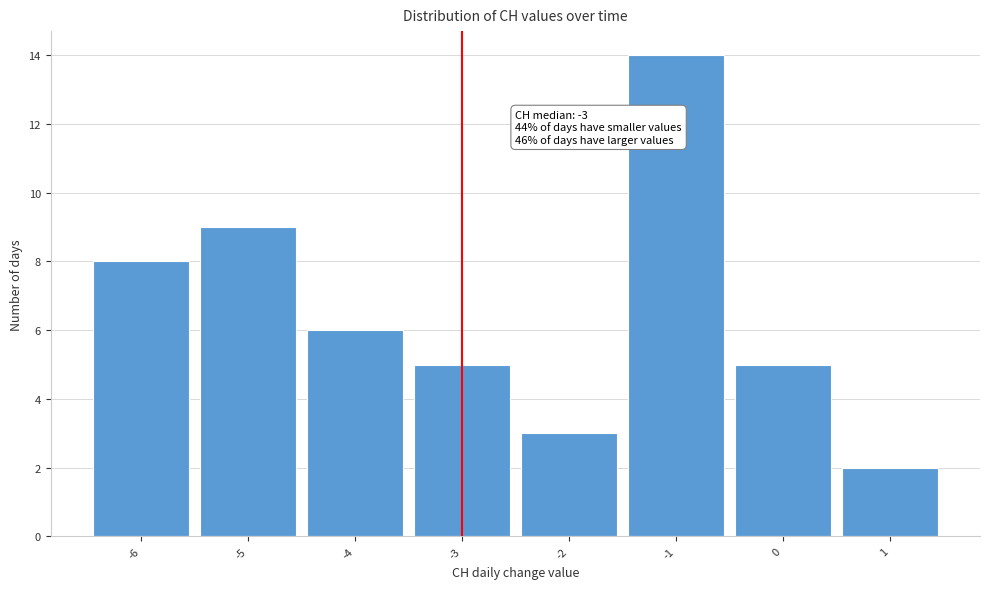

Over which range of the x-axis is the bar tallest?

-1.5 to -0.5